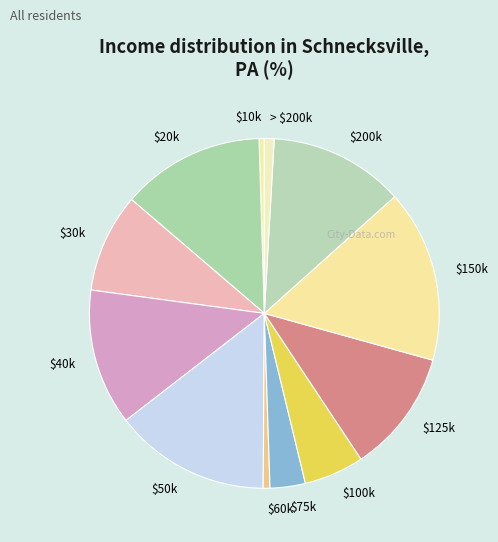

What is the largest slice in the pie chart?

$150k